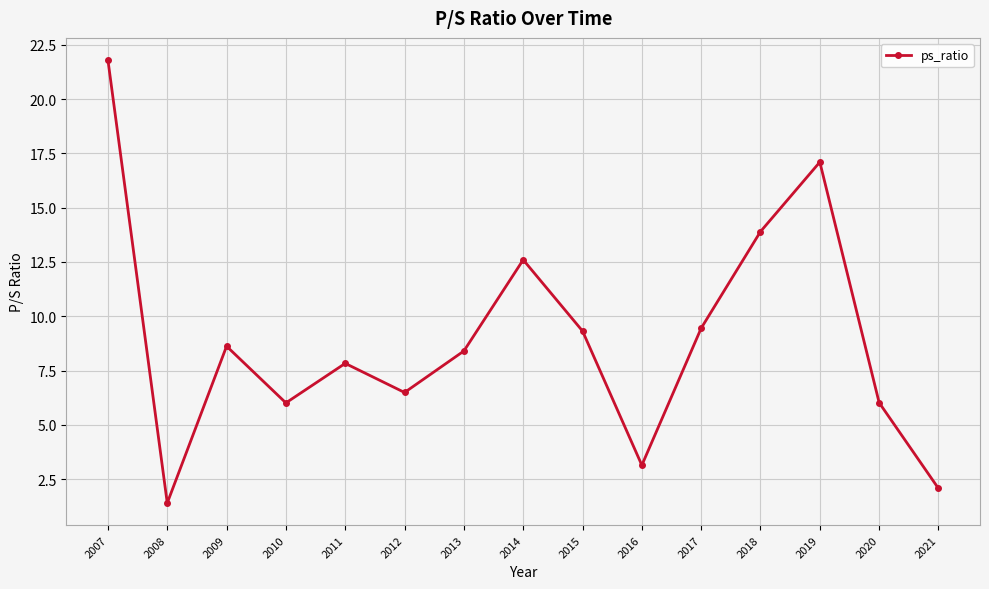

Where is the first local maximum?

2009